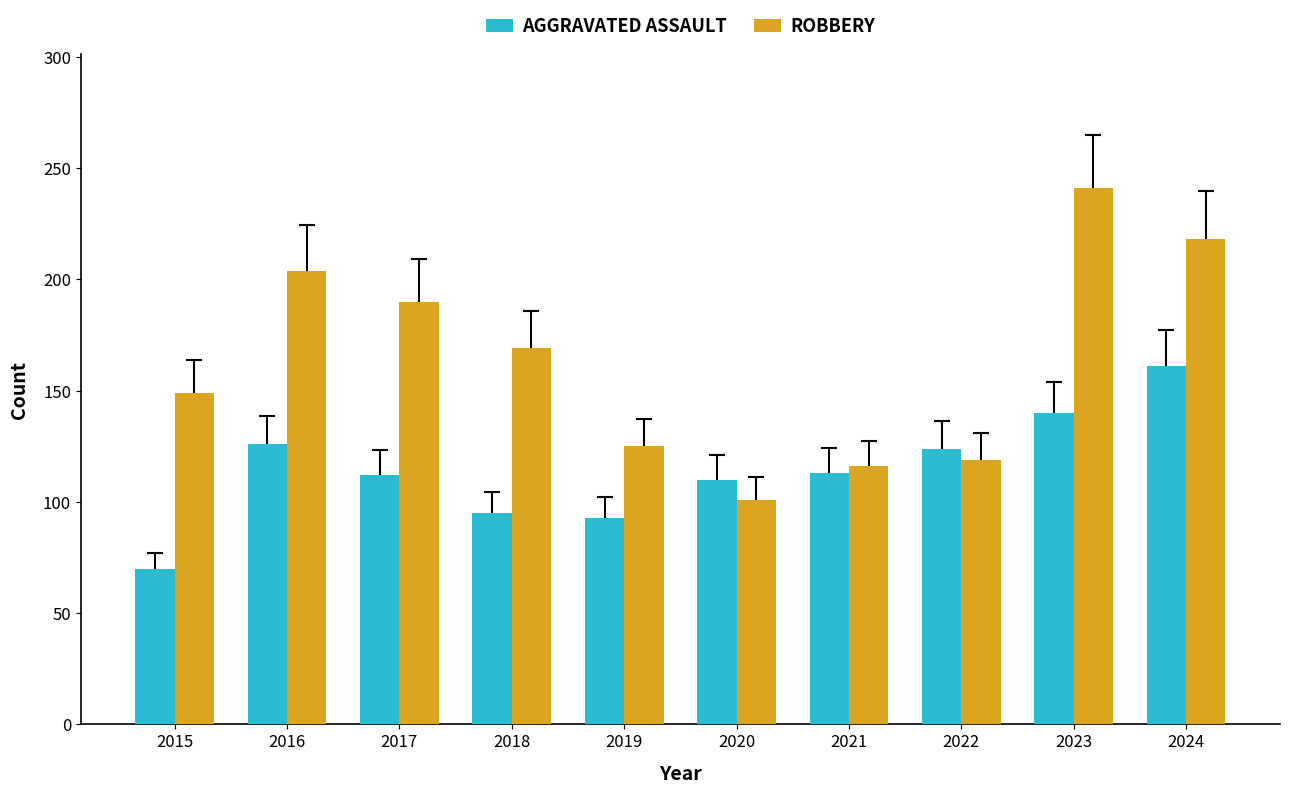

What is the difference between the highest and lowest values at 2018?

74